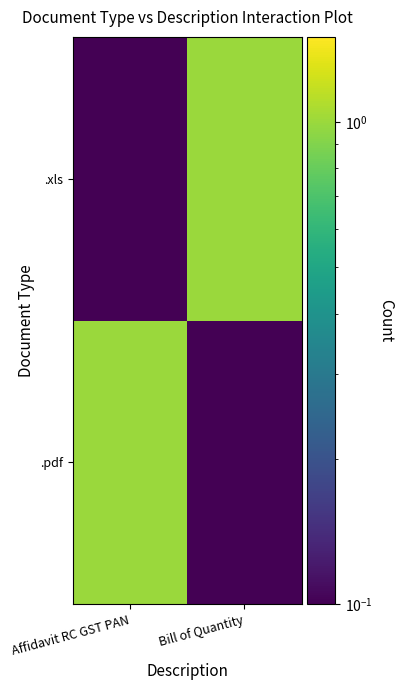

What is the spread (max minus min) of values at Affidavit RC GST PAN?

0.9